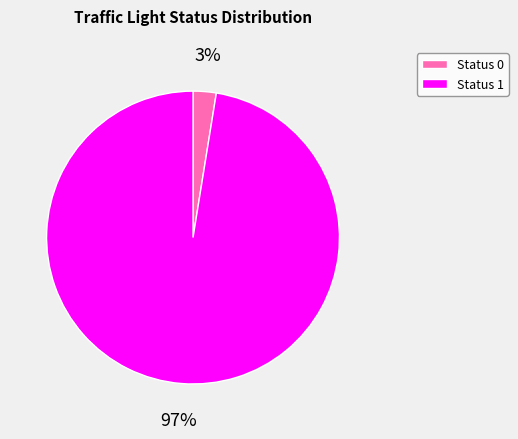

Rank the categories by value from lowest to highest.

Status 0, Status 1